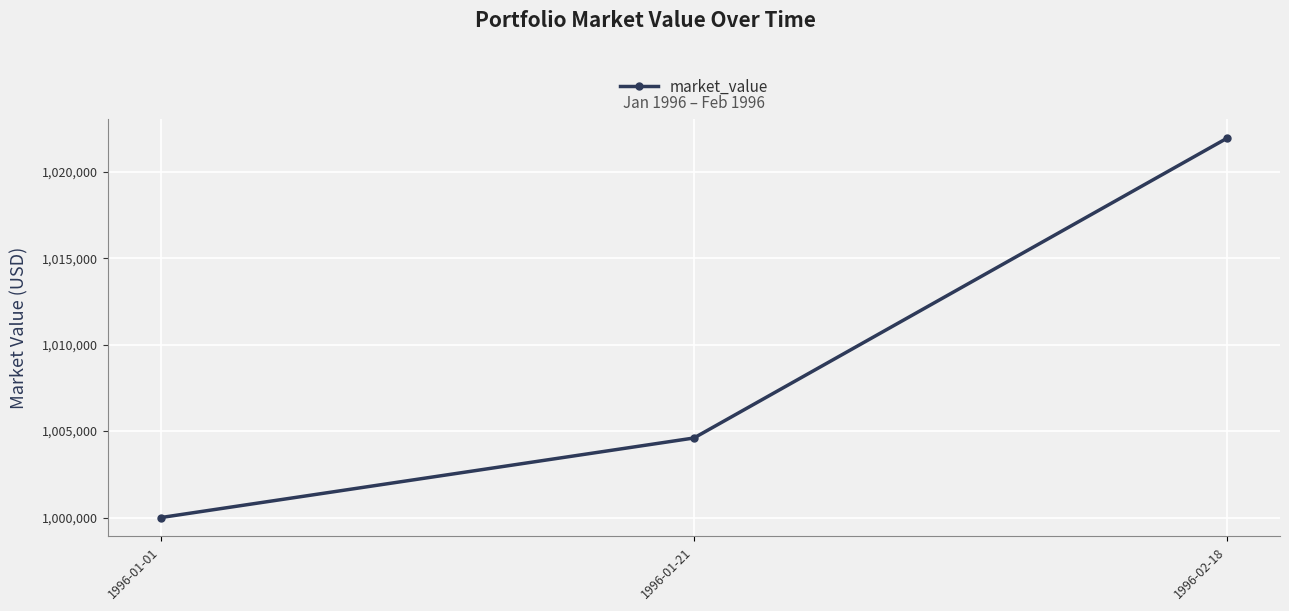

Does the chart display data point markers on the line(s)?

Yes